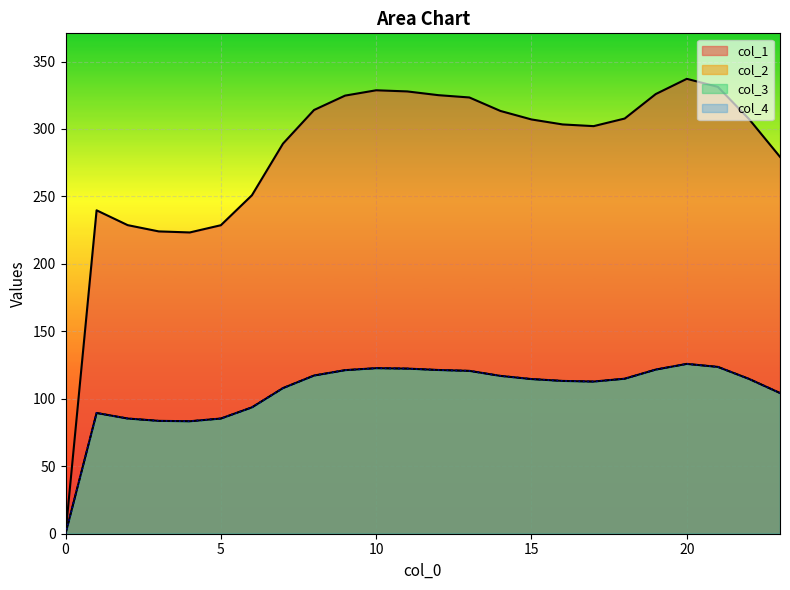

How many interior local valleys does the col_3 series have?

2